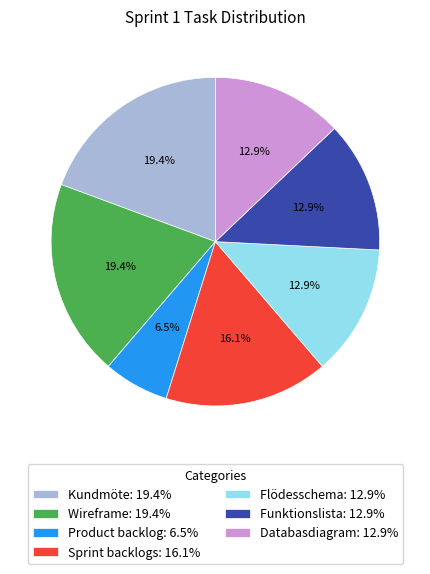

Which has a higher value, Product backlog: 6.5% or Sprint backlogs: 16.1%?

Sprint backlogs: 16.1%